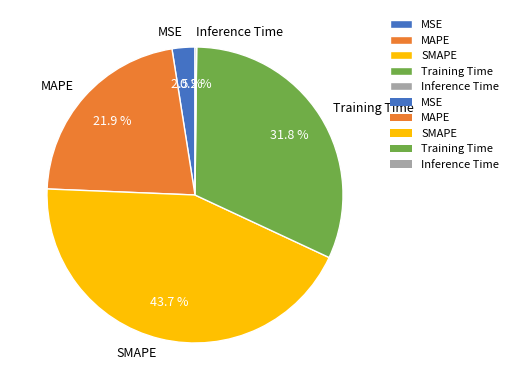

Which category has the biggest portion of the pie?

SMAPE